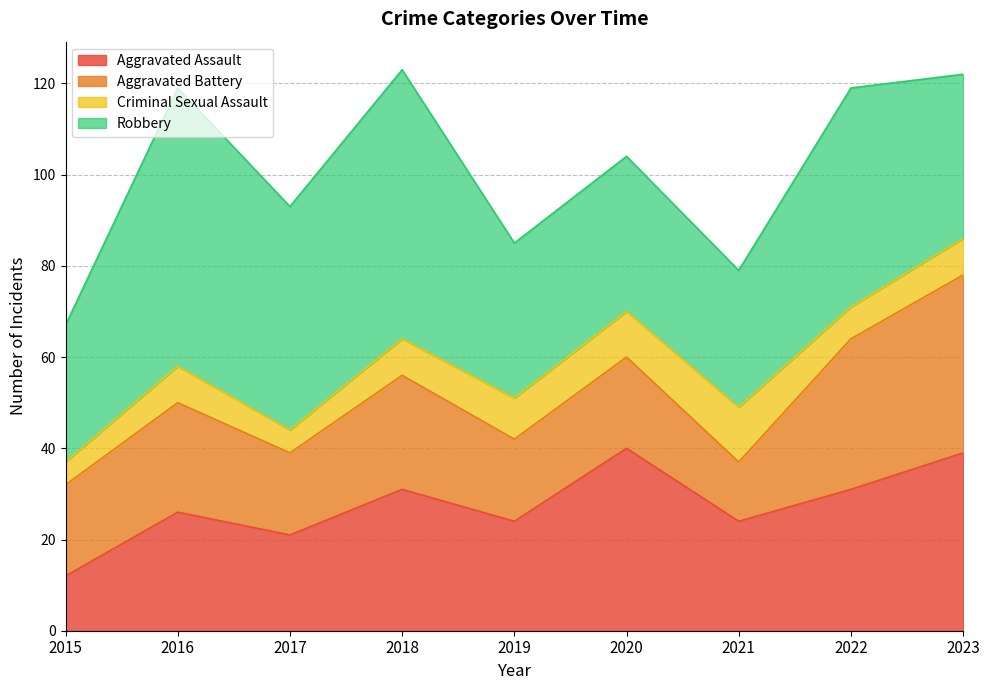

What is the minimum value for Robbery?

30